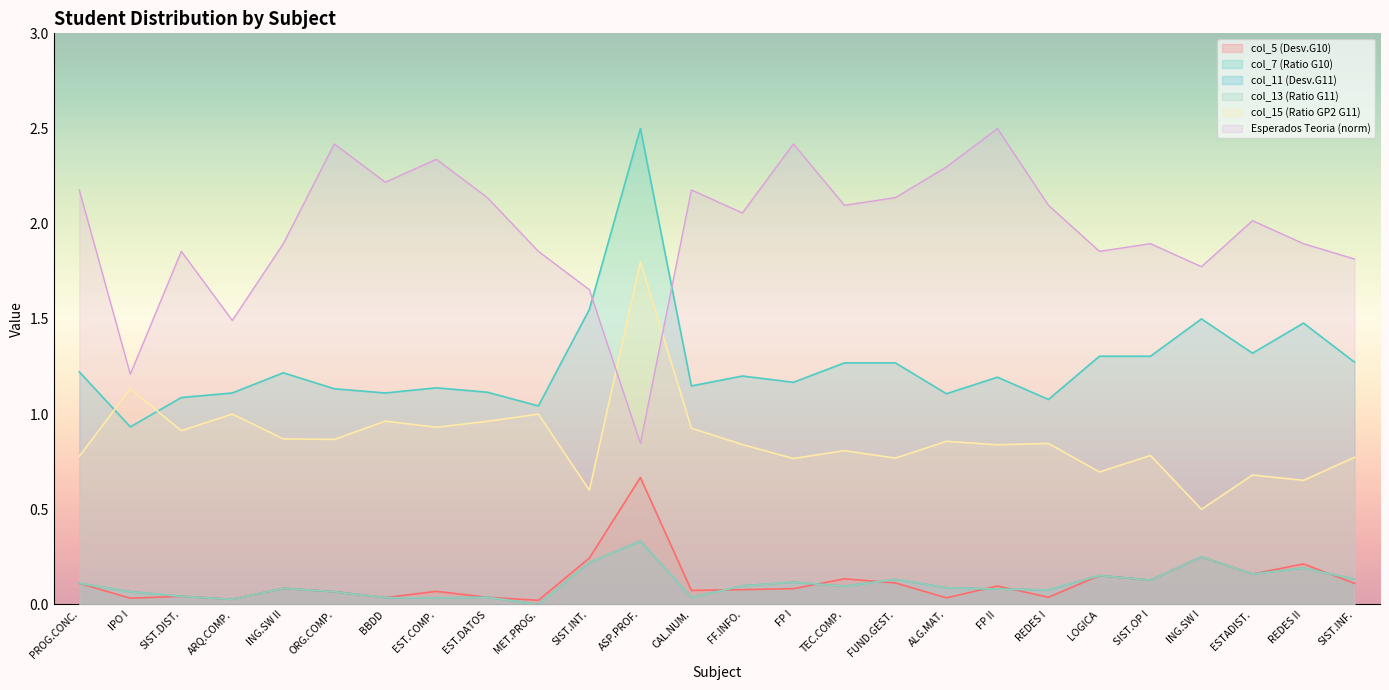

What is the sum of all col_5 values?

3.1